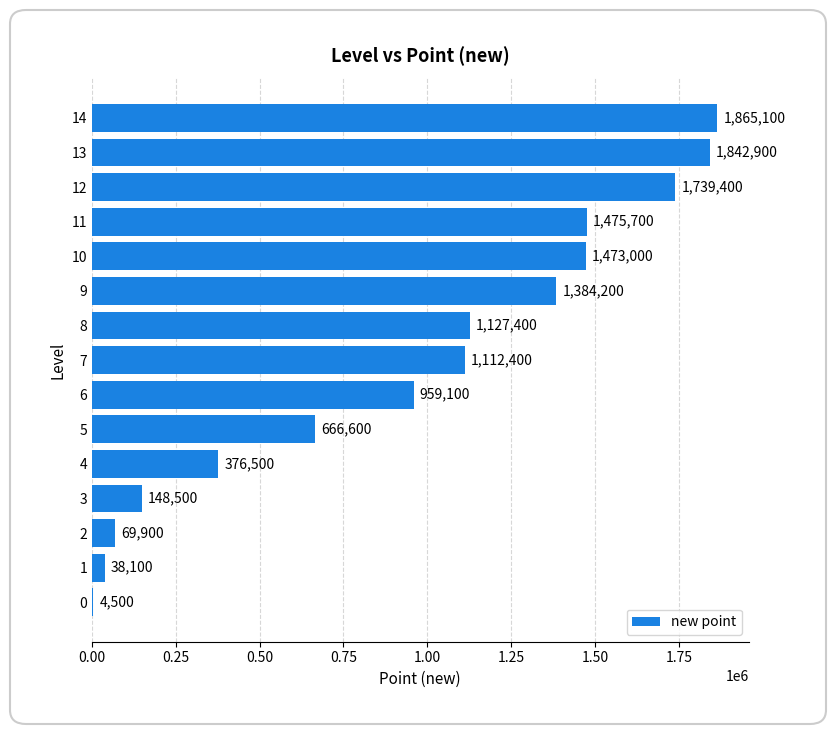

Is it true that the value at 7 is 1856716?

False